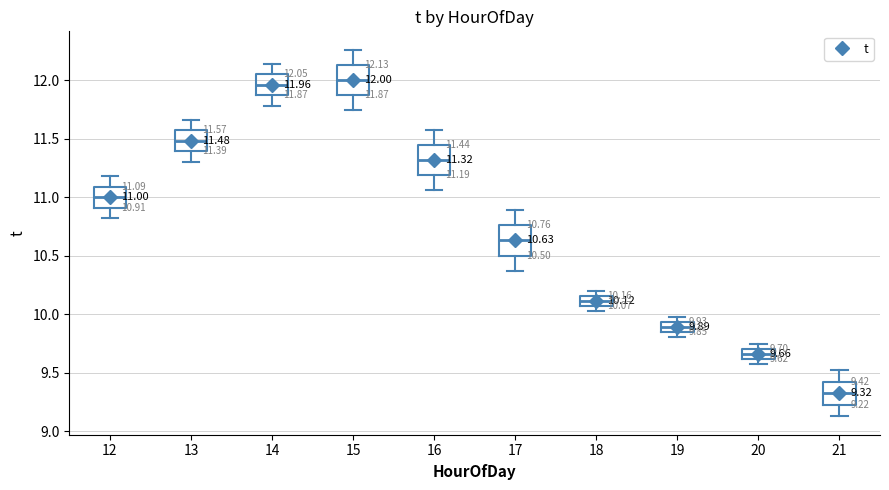

Which box's median line is the lowest?

21